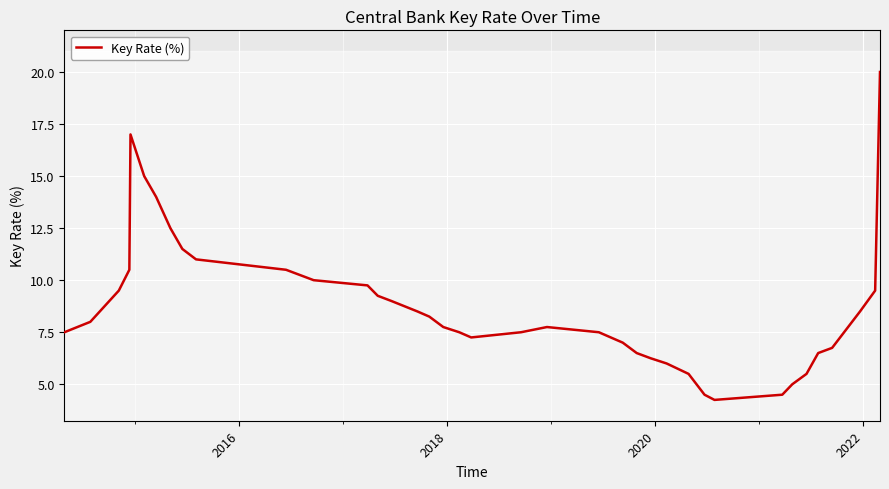

What is the maximum value for Key Rate (%)?

20.0